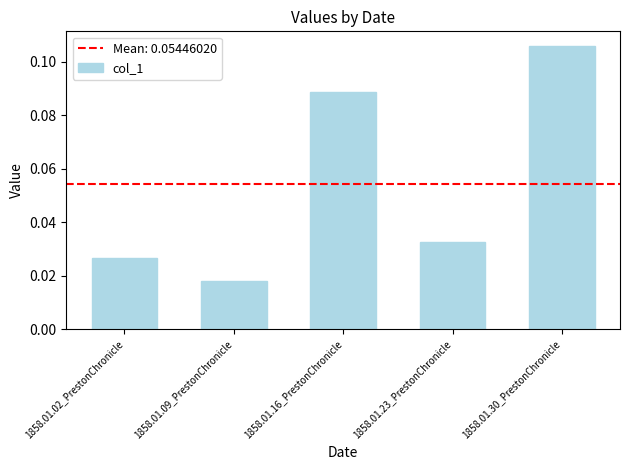

Rank the categories by value from lowest to highest.

1858.01.09_PrestonChronicle, 1858.01.02_PrestonChronicle, 1858.01.23_PrestonChronicle, 1858.01.16_PrestonChronicle, 1858.01.30_PrestonChronicle